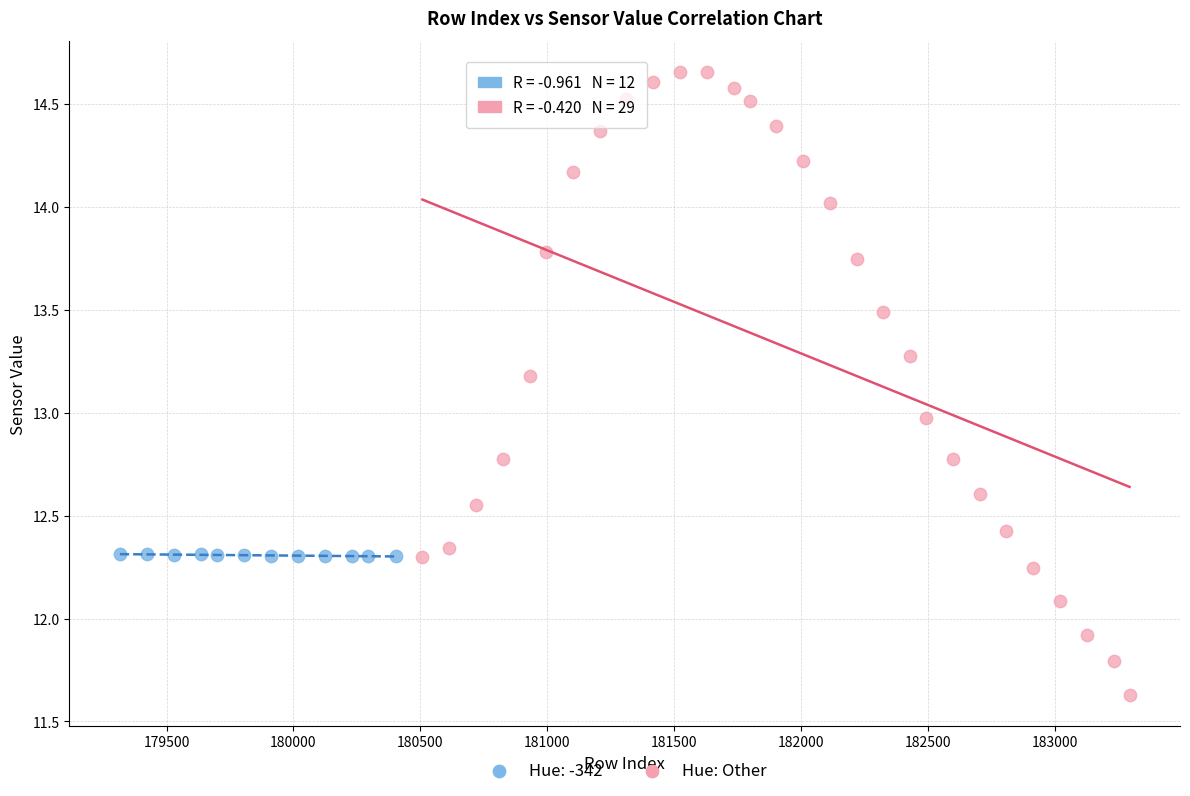

Which series reaches the minimum Y coordinate?

Hue: Other